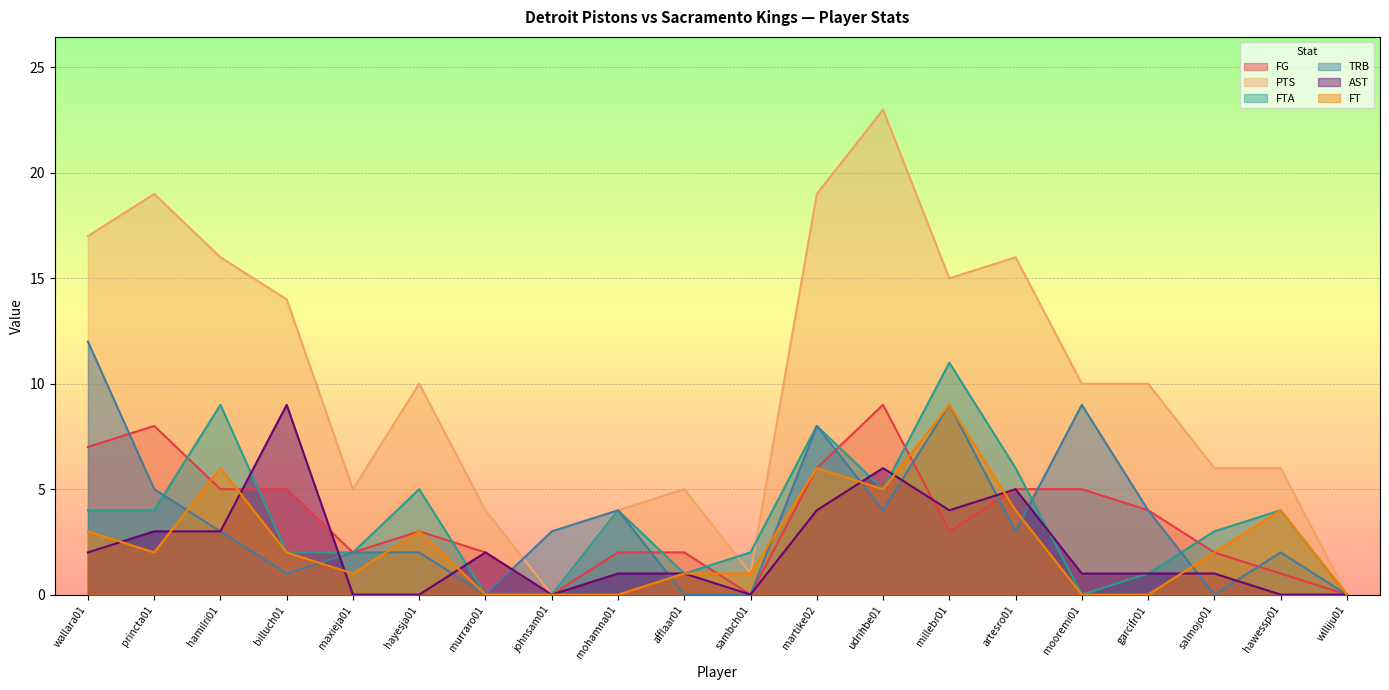

How many categories are shown in the chart?

20